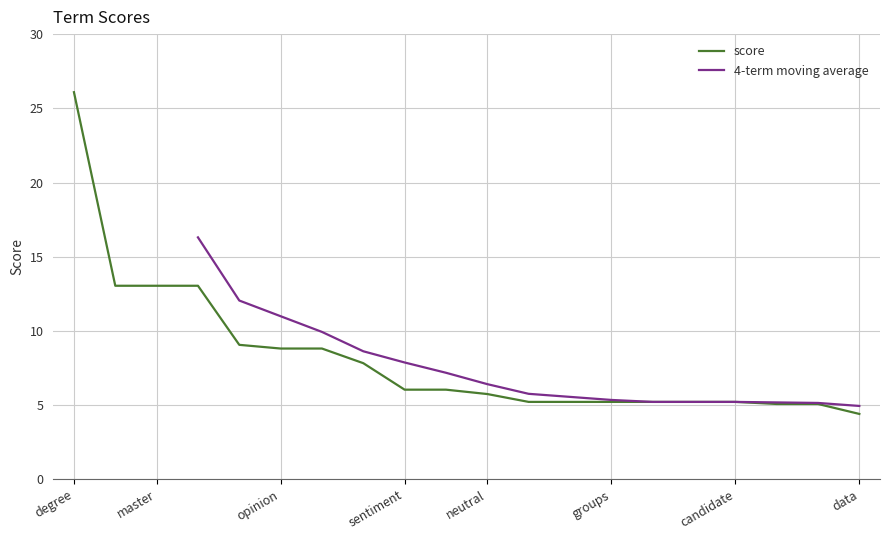

List the labels in order of value, largest first.

degree, continuing, master, doctoral, tweets, opinion, group, student, sentiment, study, neutral, users, divided, groups, versus, types, candidate, positive, negative, data